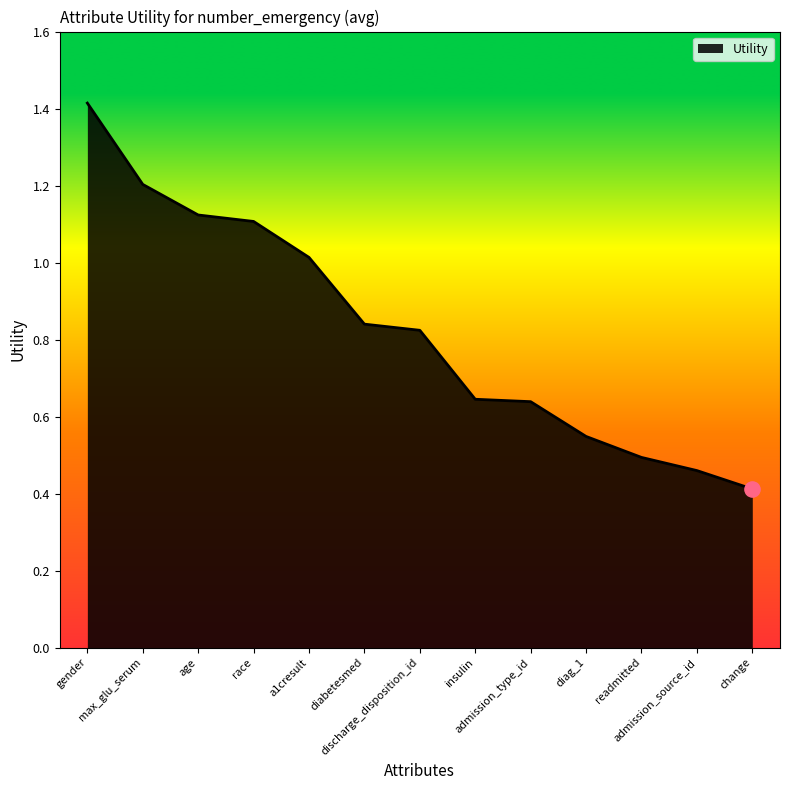

What is the change in value from gender to age?

-0.3